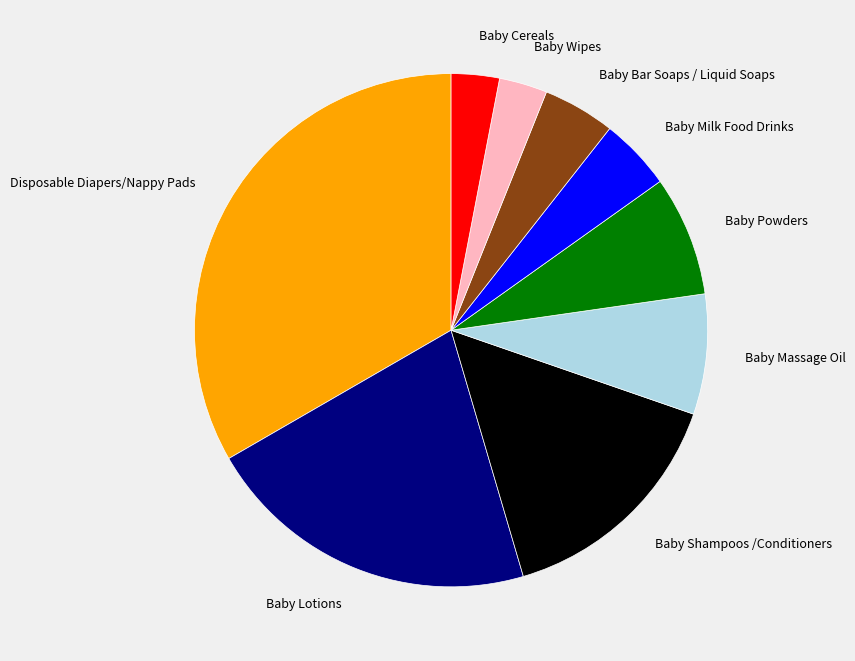

How many segments does this pie chart have?

9